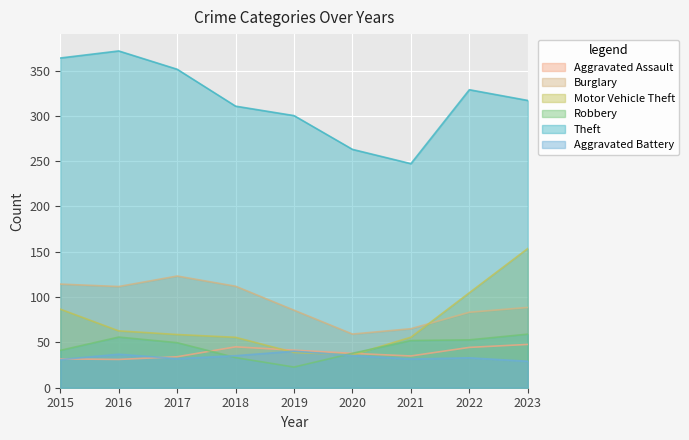

Between 2015 and 2017, which is larger?

2017